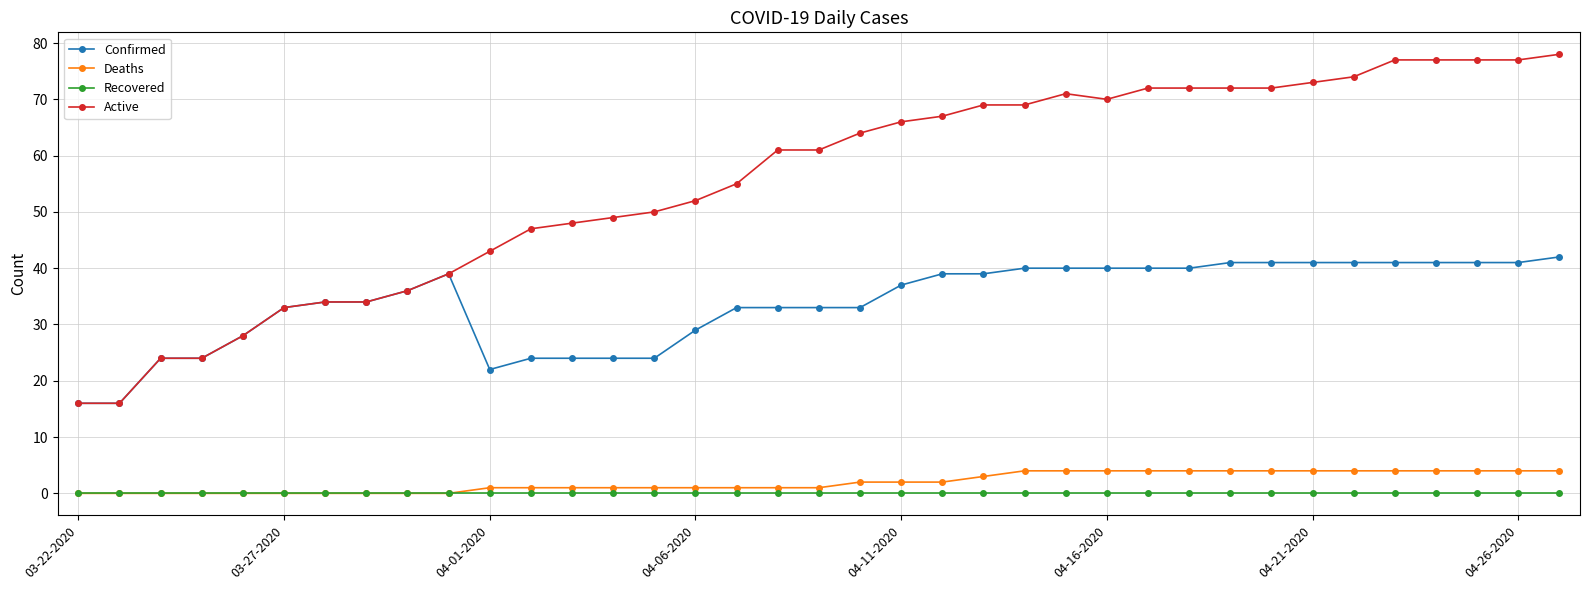

What is the value of the Deaths point at the 20th from the left?

2